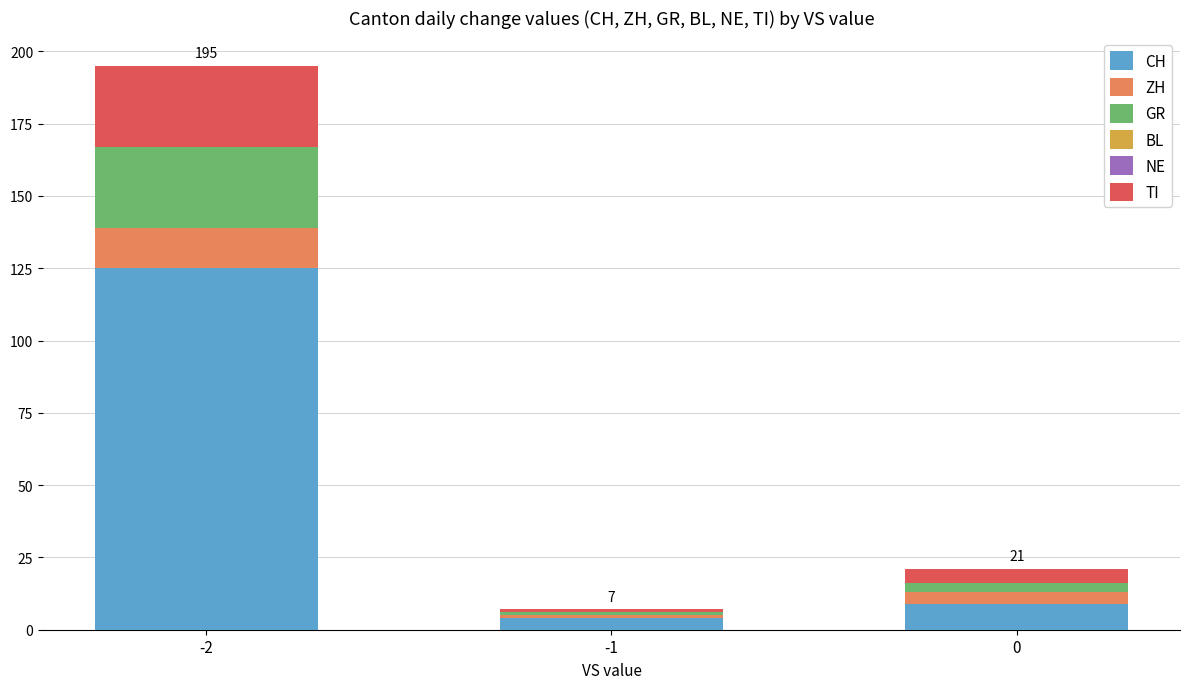

At which category is the sum across all series the highest?

-2